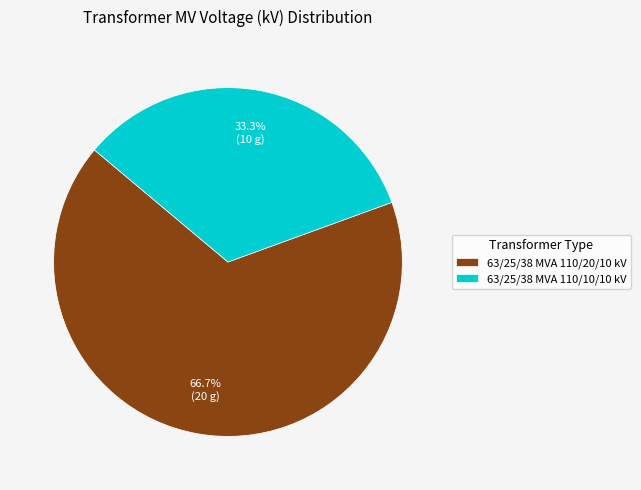

To the nearest percent, what portion does 63/25/38 MVA 110/10/10 kV represent?

33%